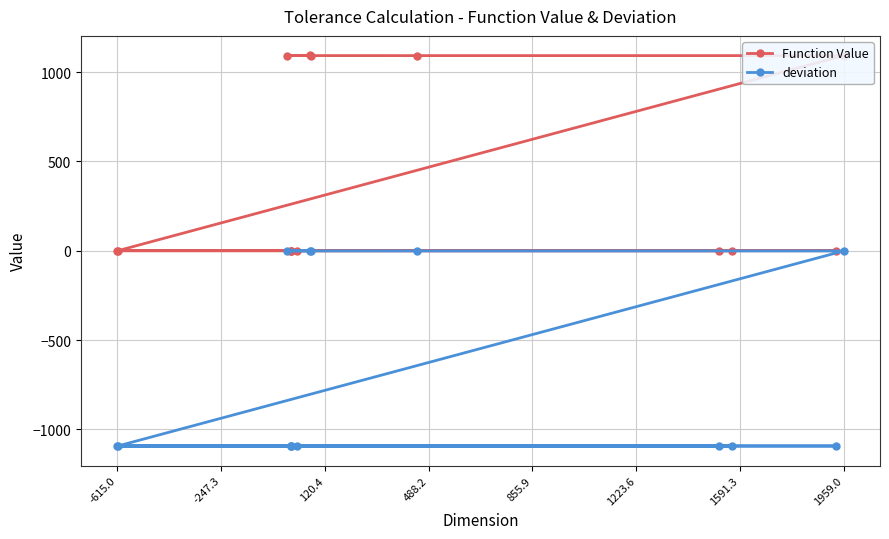

What is the difference between the maximum and minimum values in the deviation series?

1093.1